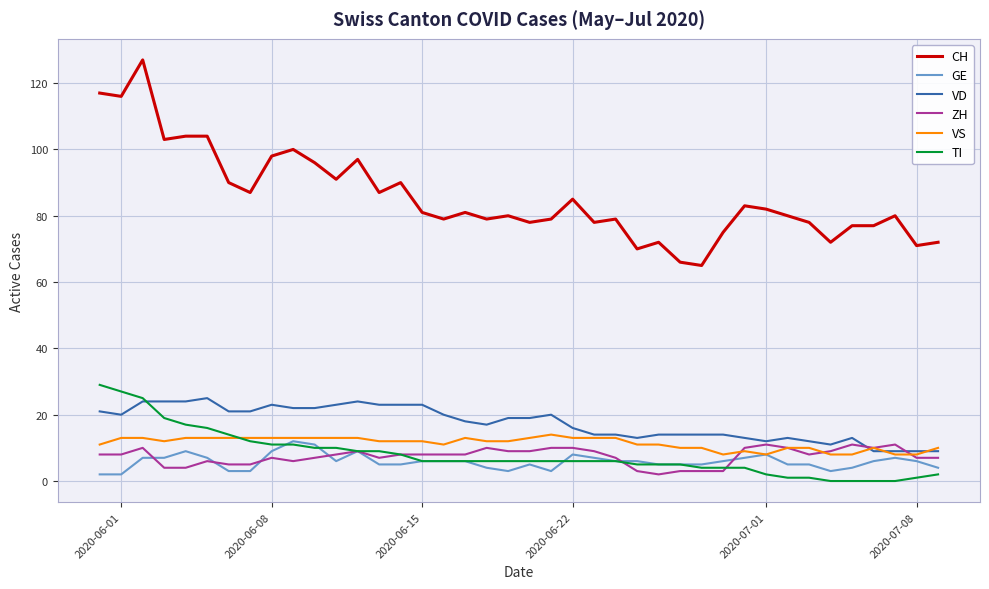

True or false: ZH and CH intersect in this chart.

False